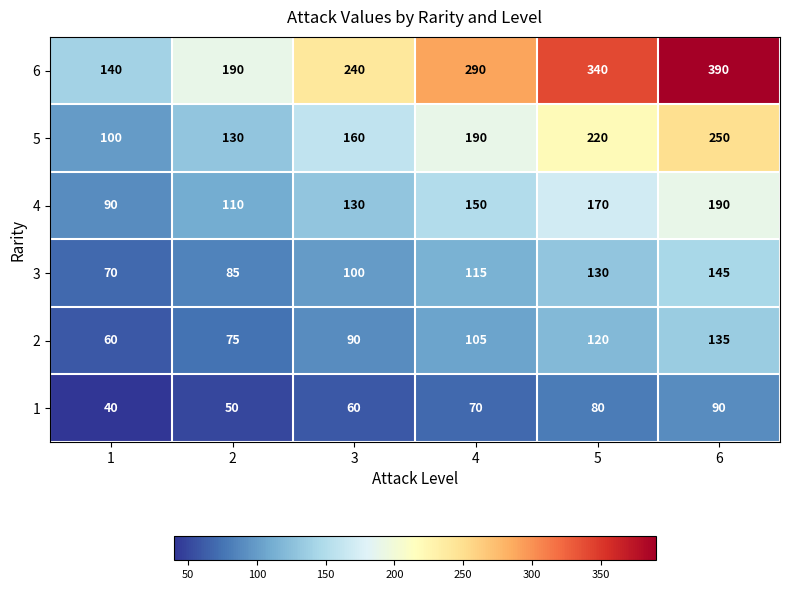

At how many categories does at least one series exceed 358?

1